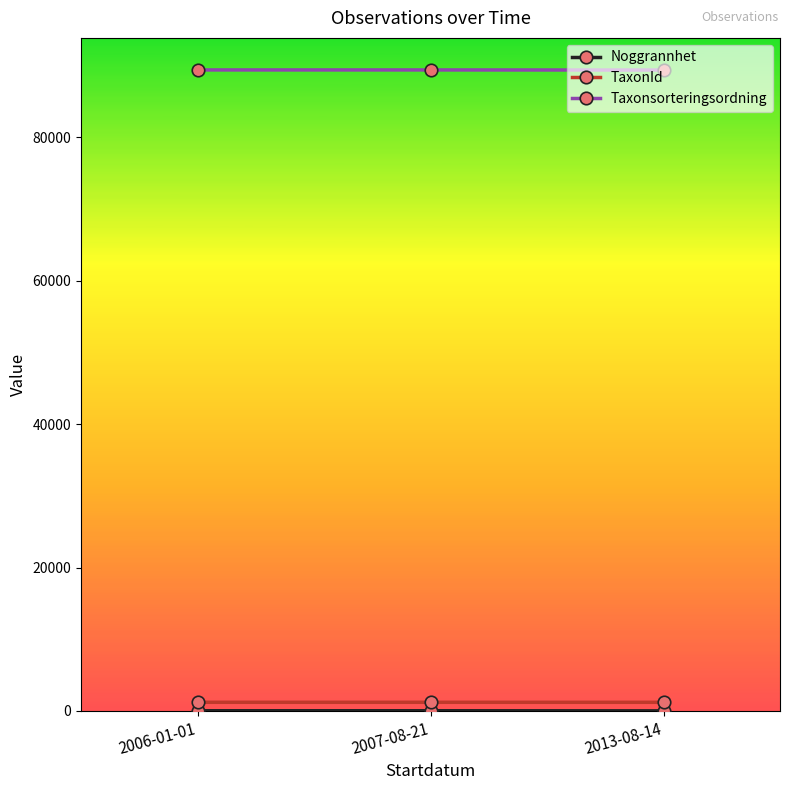

How many lines are shown in the chart?

3